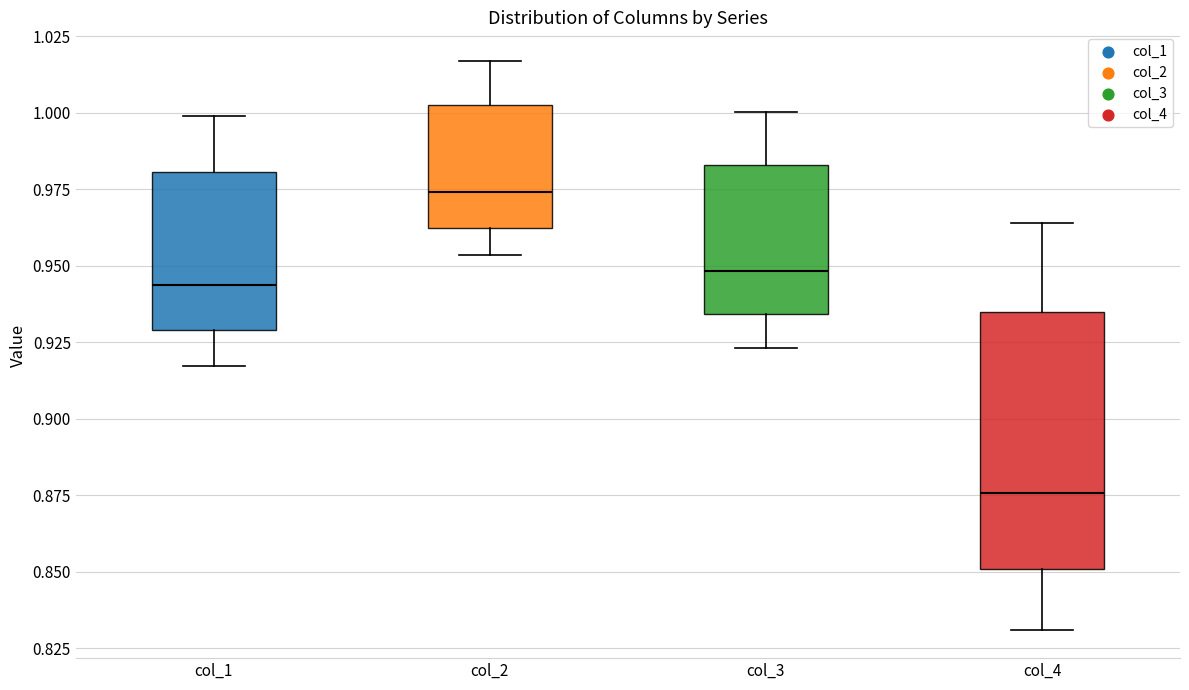

Reading left to right, transcribe this box plot: for each box, give where its median line is, the range the box spans, and where its two whiskers end, as read against the y-axis. The values are not printed on the chart, so give them approximately, as read against the axis.

col_1: median 0.945, box 0.930 to 0.980, whiskers 0.915 to 1.000
col_2: median 0.975, box 0.960 to 1.005, whiskers 0.955 to 1.015
col_3: median 0.950, box 0.935 to 0.985, whiskers 0.925 to 1.000
col_4: median 0.875, box 0.850 to 0.935, whiskers 0.830 to 0.965